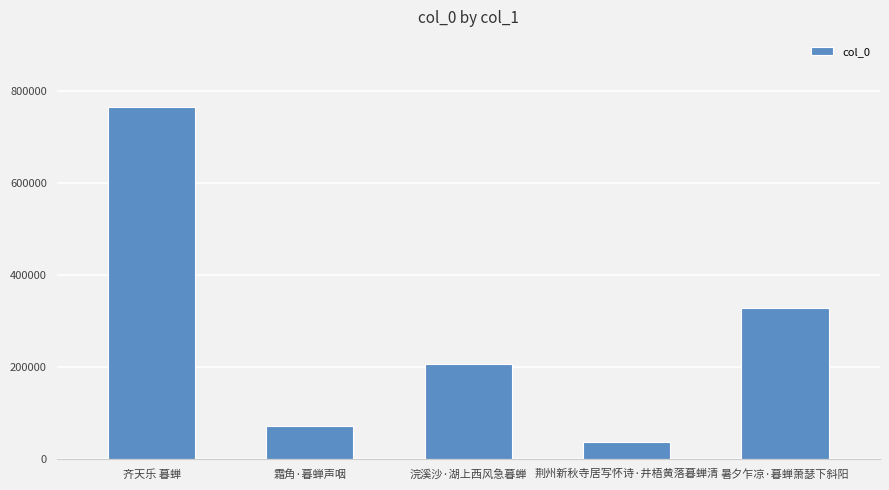

How many bars are there in total?

5